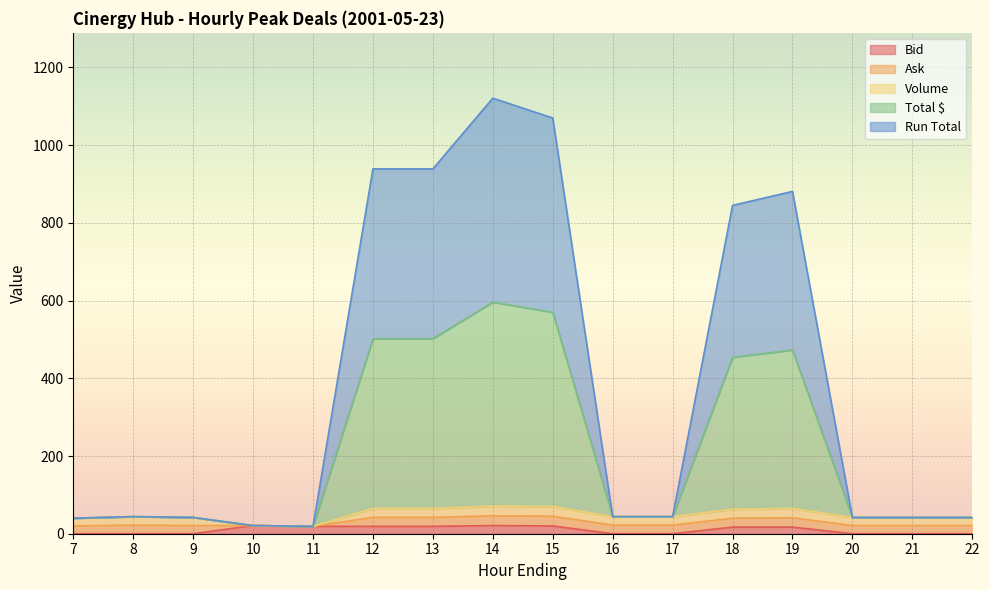

The value of Bid at 15 is 33. True or false?

False